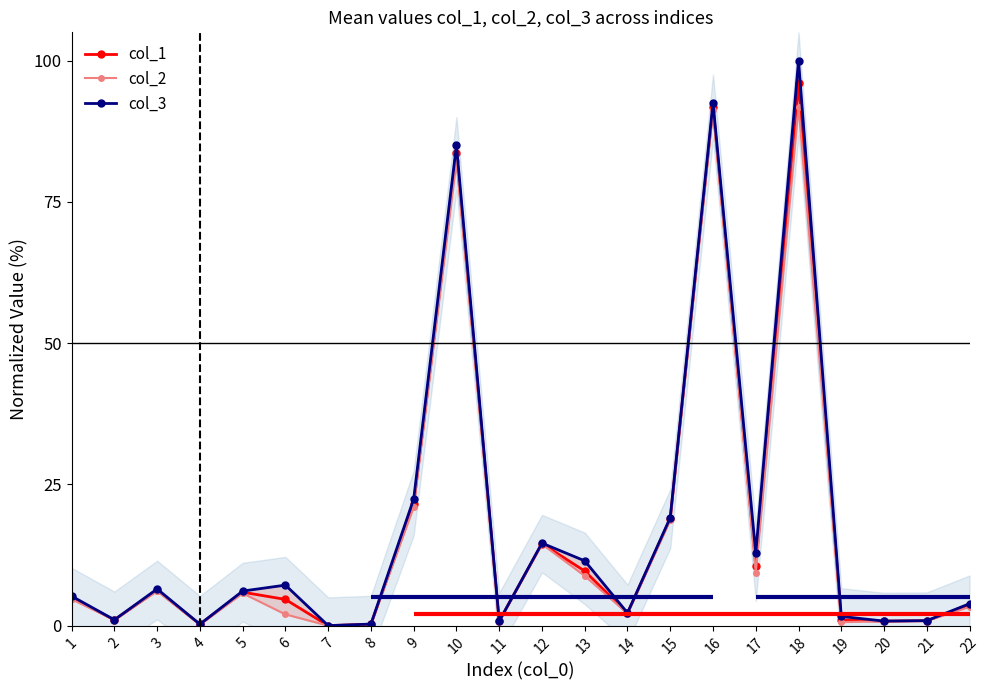

Between 10 and 14, which series saw the biggest shift?

col_3